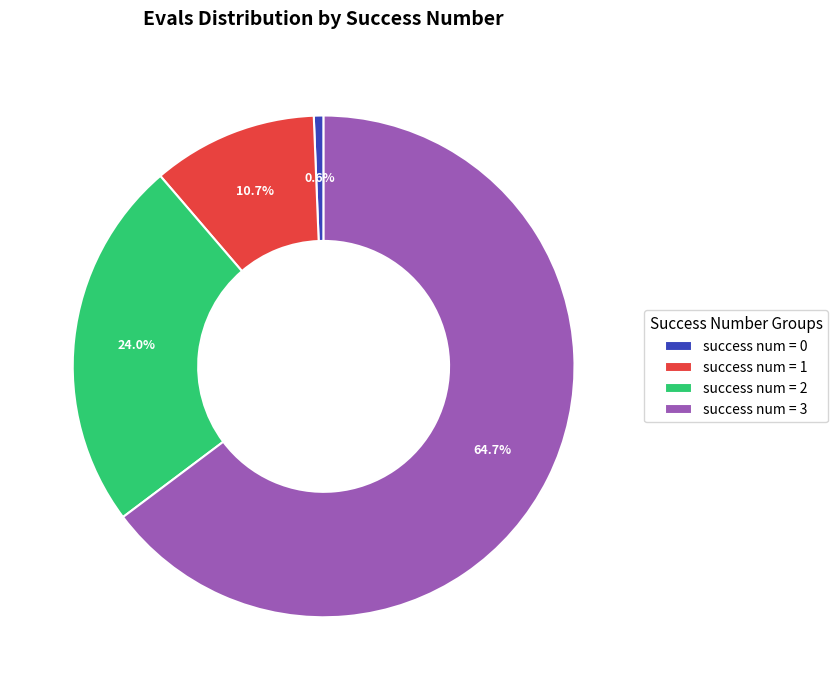

What is the ratio of the value at success num = 2 to the value at success num = 3?

0.4